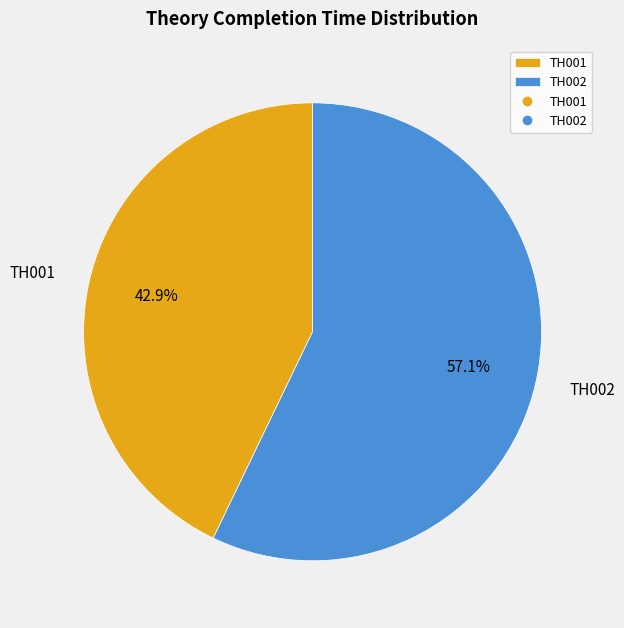

To the nearest percent, what portion does TH001 represent?

43%